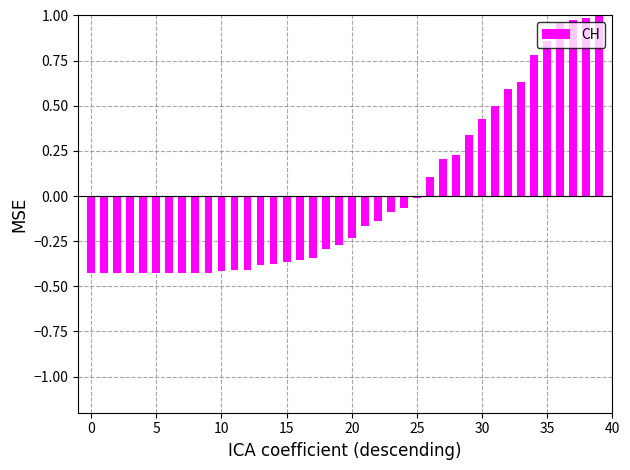

At which category does the chart reach its peak across all series?

39